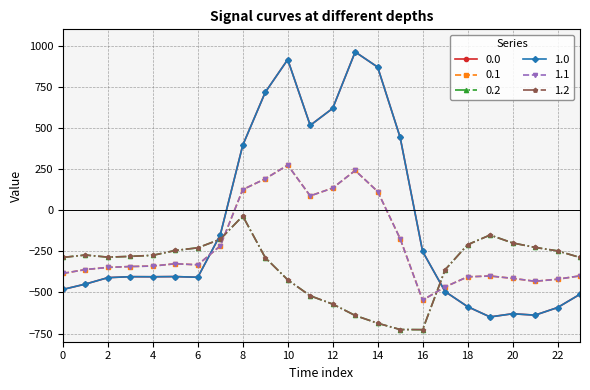

Which series ends up on top after the final intersection of 0.0 and 1.2?

1.2